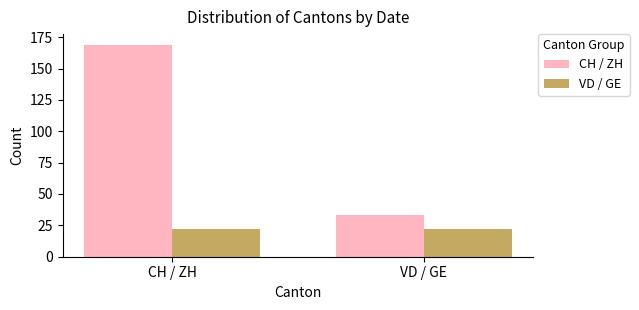

Reading right to left, extract all data points from this chart.

CH / ZH: VD / GE=33	CH / ZH=169
VD / GE: VD / GE=22	CH / ZH=22